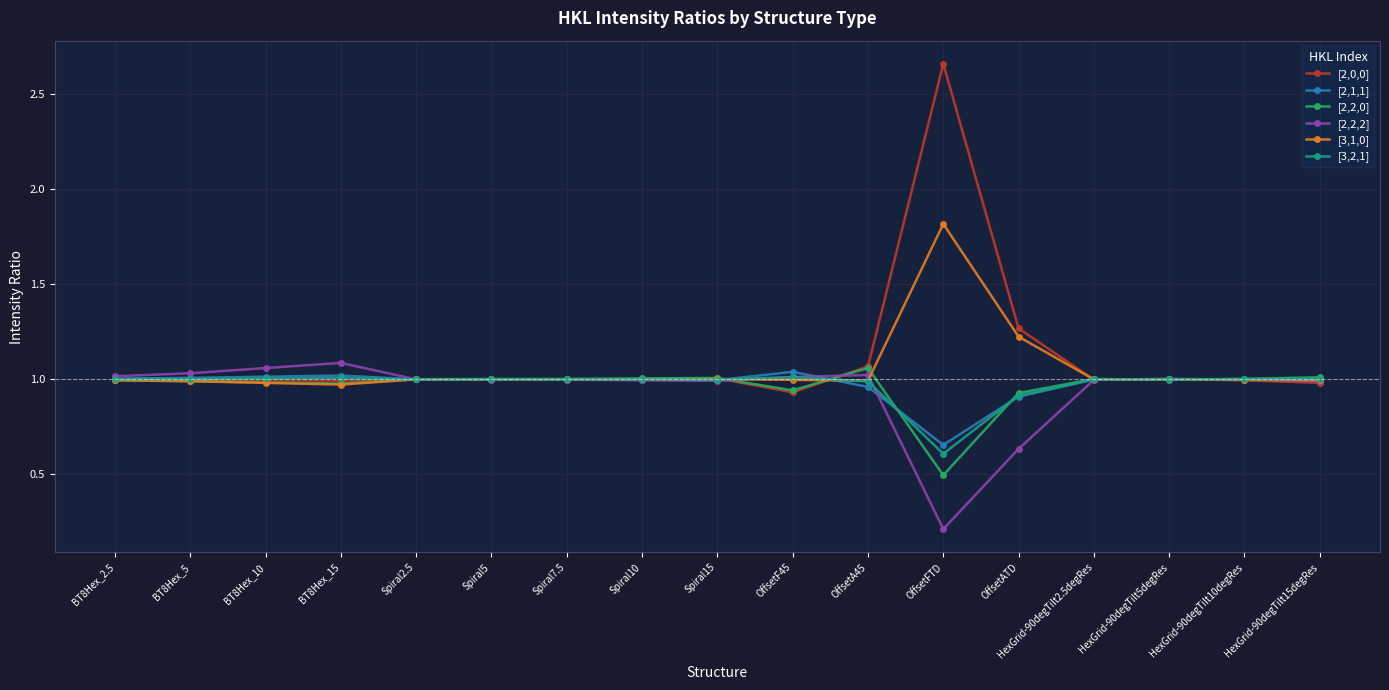

Count the number of data series in this chart.

6